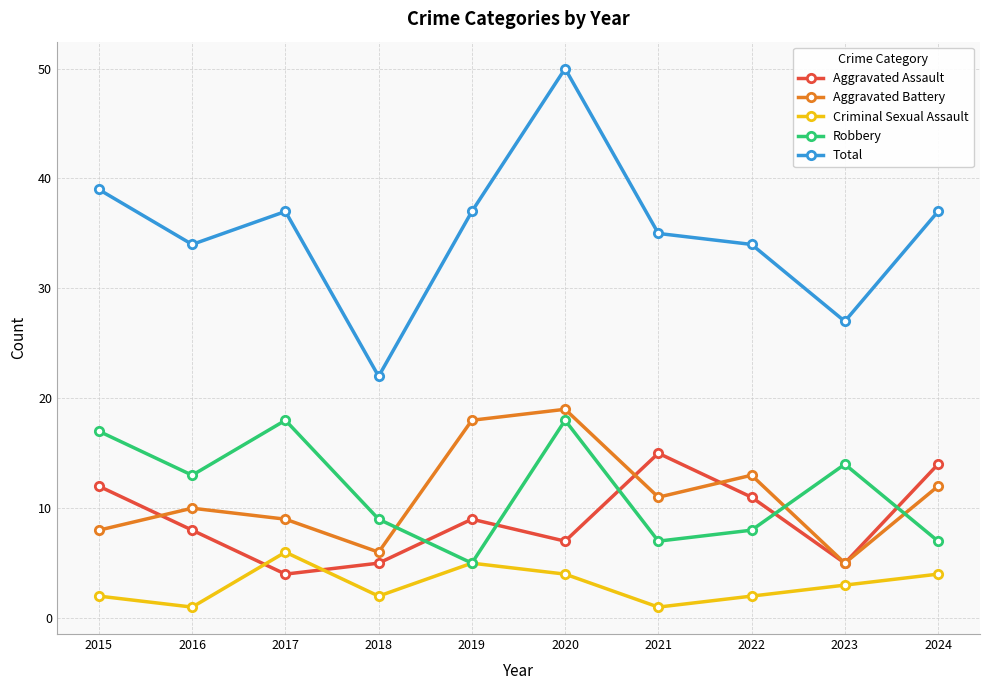

True or false: Aggravated Battery has a value of 12 at 2015.

False